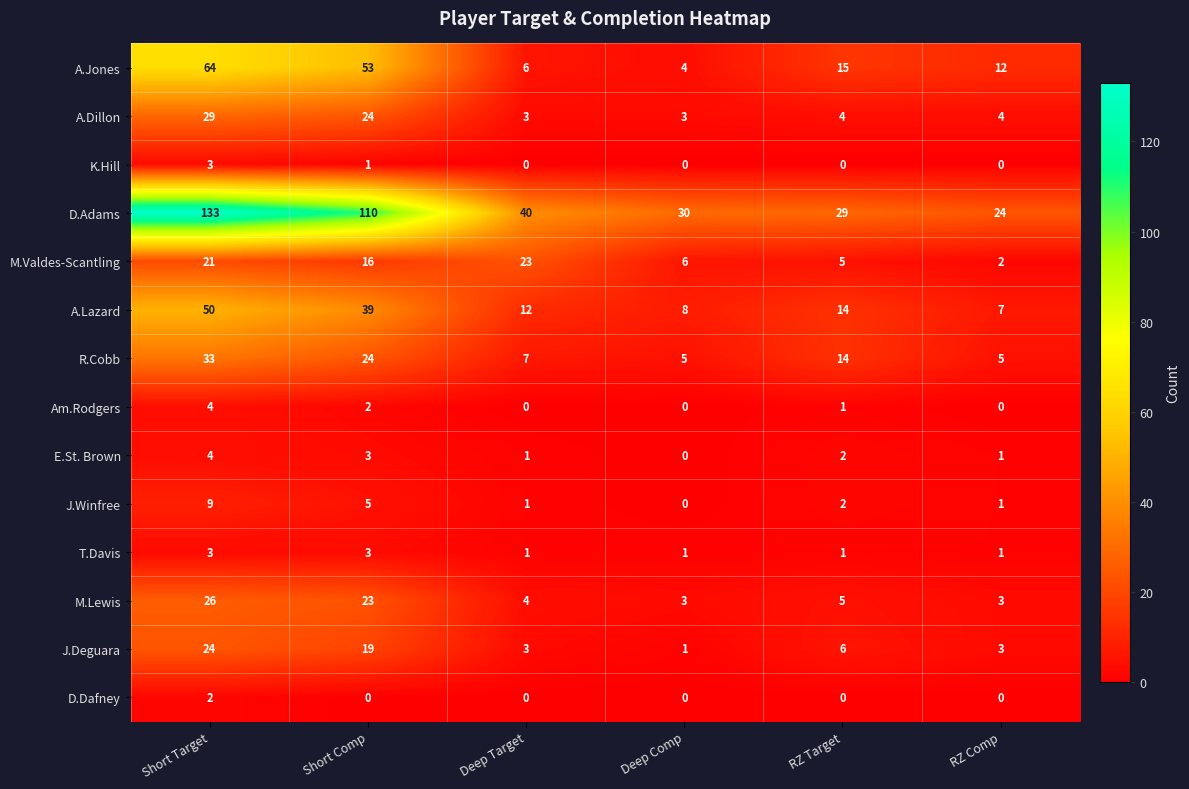

The J.Deguara series shows 0 at Deep Comp. True or false?

False